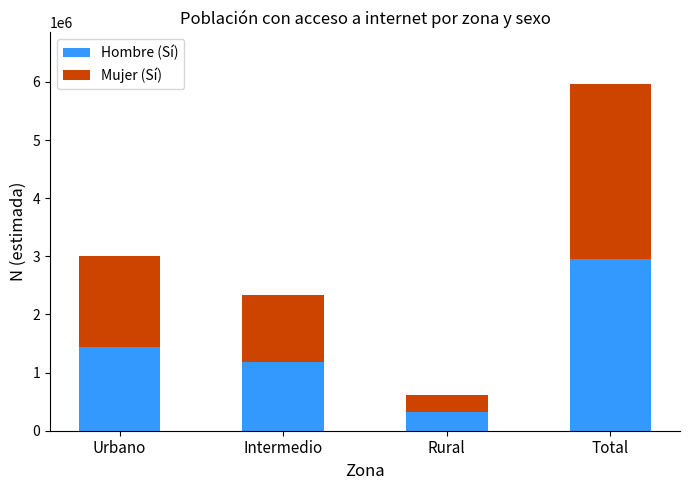

At which label does Hombre (Sí) reach its minimum?

Rural